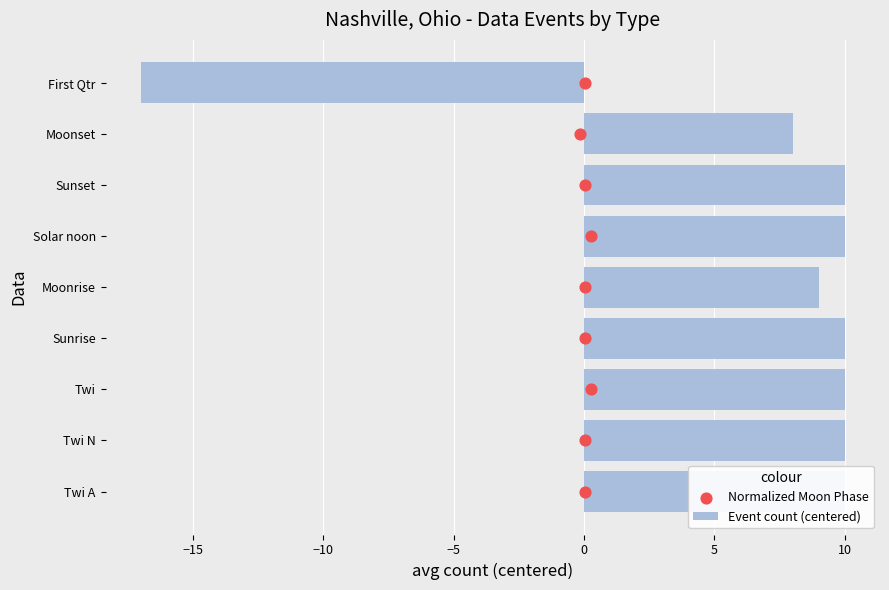

Is the value of Event count (centered) at 5 greater than the value of Normalized Moon Phase at −5?

Yes